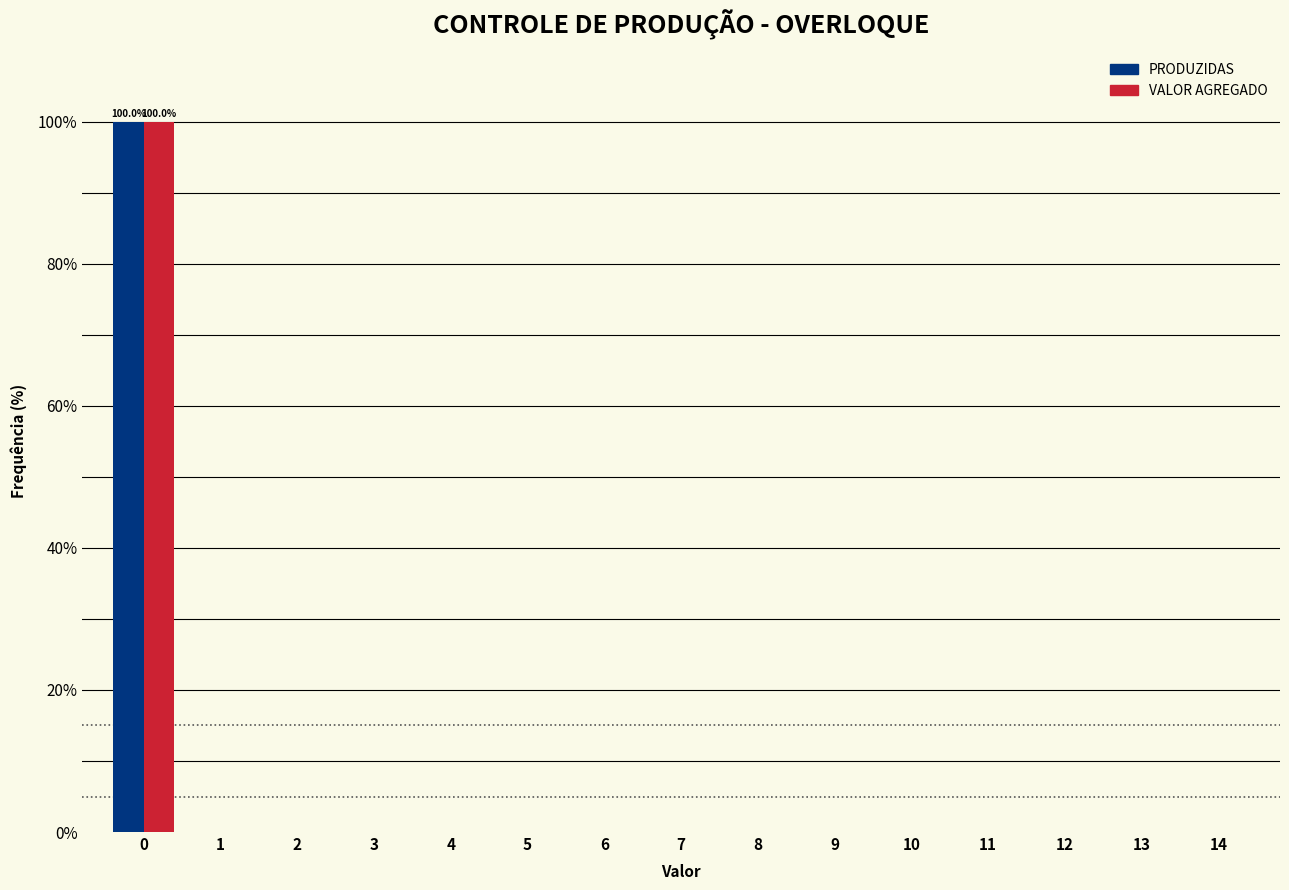

Reading left to right, list all the values displayed in this chart.

PRODUZIDAS: 0=100	1=0	2=0	3=0	4=0	5=0	6=0	7=0	8=0	9=0	10=0	11=0	12=0	13=0	14=0
VALOR AGREGADO: 0=100	1=0	2=0	3=0	4=0	5=0	6=0	7=0	8=0	9=0	10=0	11=0	12=0	13=0	14=0